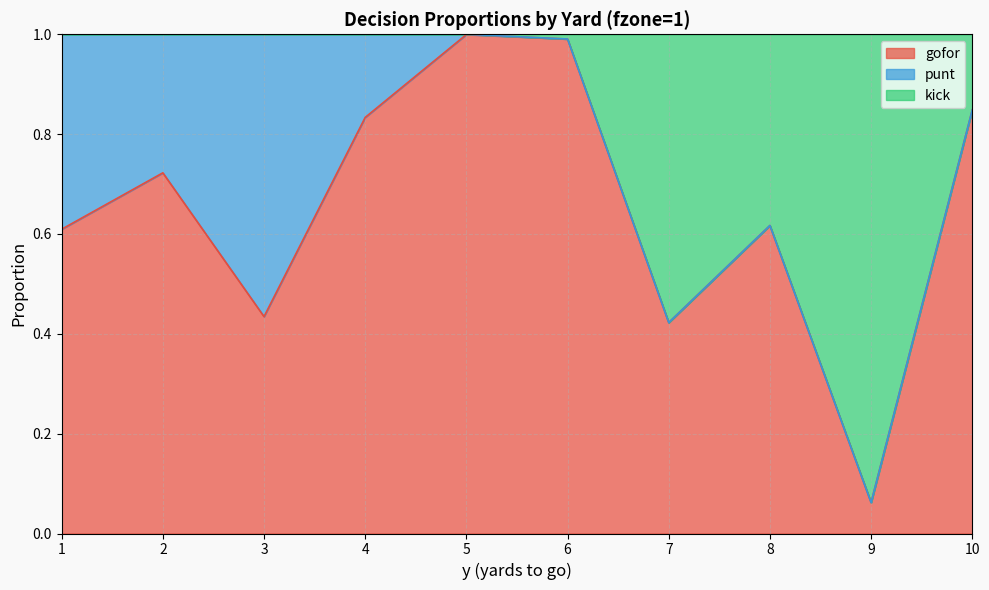

What is the total value across all series at 7?

1.0